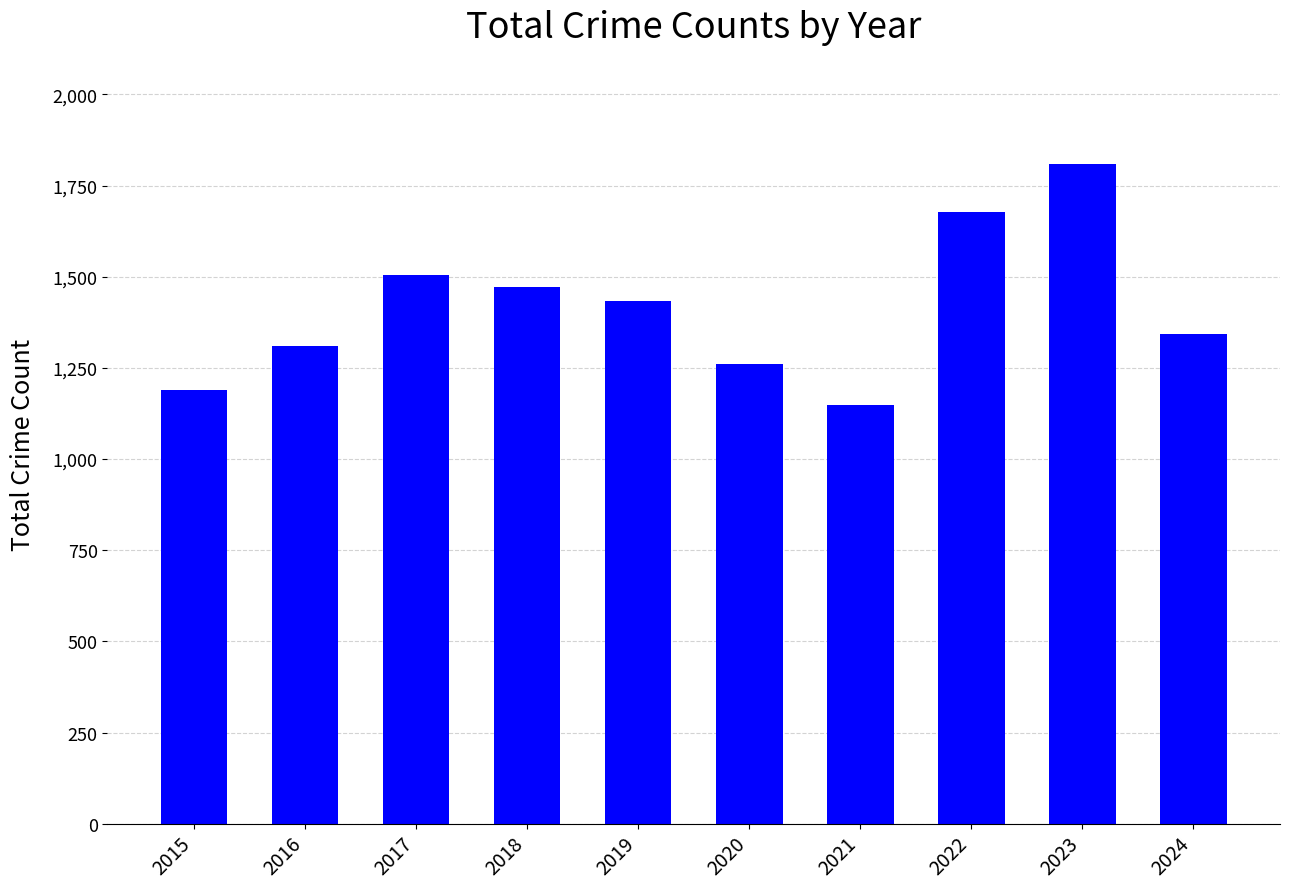

What is the change in value from 2015 to 2017?

+316